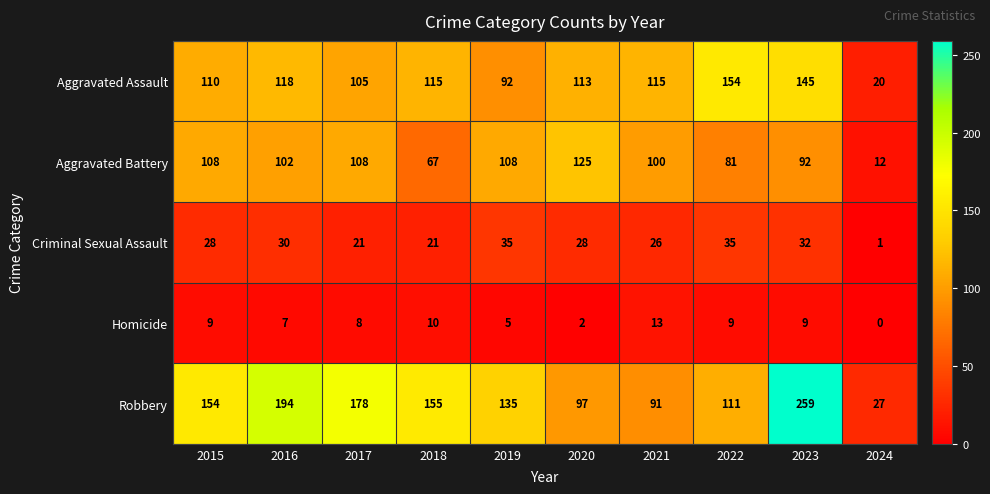

What is the difference between the second highest and minimum values in the Homicide series?

10